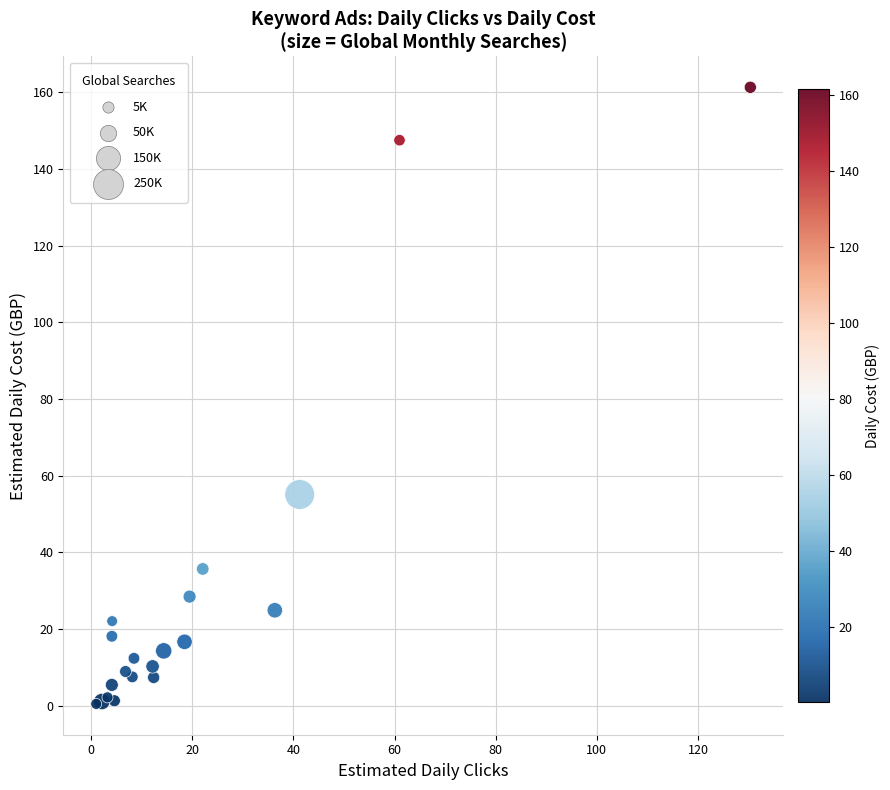

What Y value in the scatter plot is closest to 80?

55.1